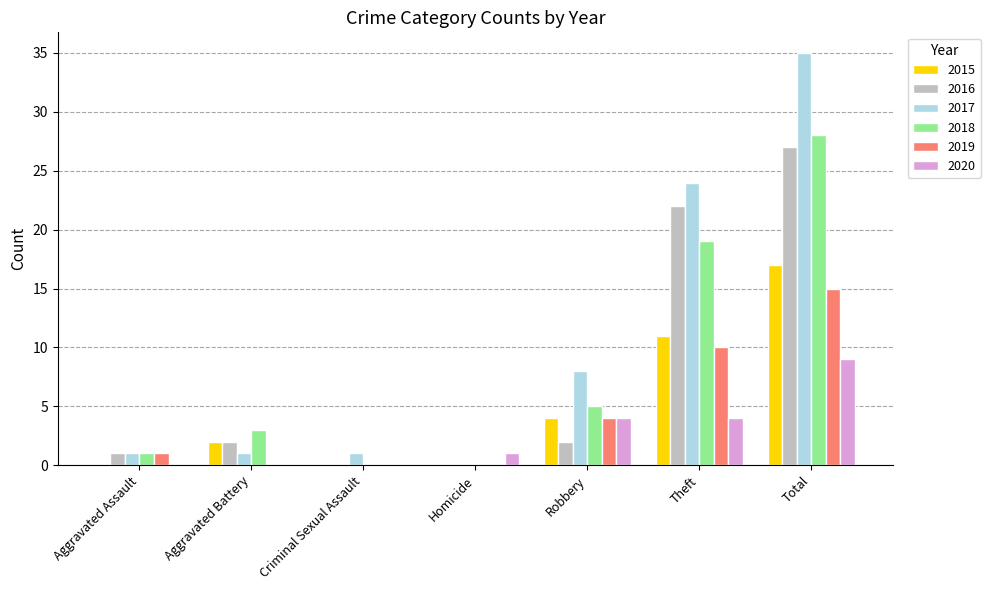

Reading right to left, list all the values displayed in this chart.

2015: 17	11	4	0	0	2	0
2016: 27	22	2	0	0	2	1
2017: 35	24	8	0	1	1	1
2018: 28	19	5	0	0	3	1
2019: 15	10	4	0	0	0	1
2020: 9	4	4	1	0	0	0